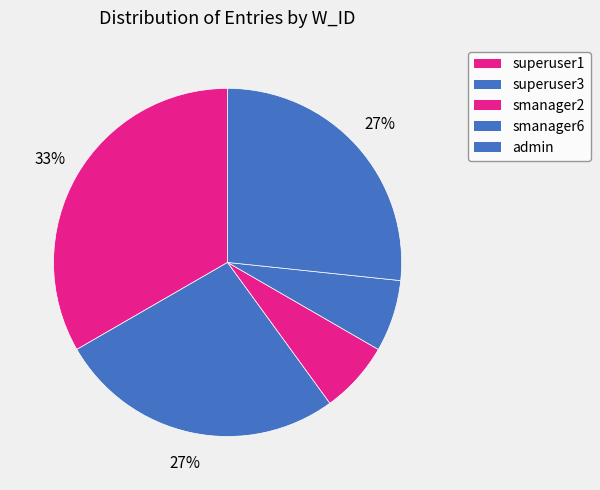

What is the total percentage of smanager2 and superuser1?

40.0%